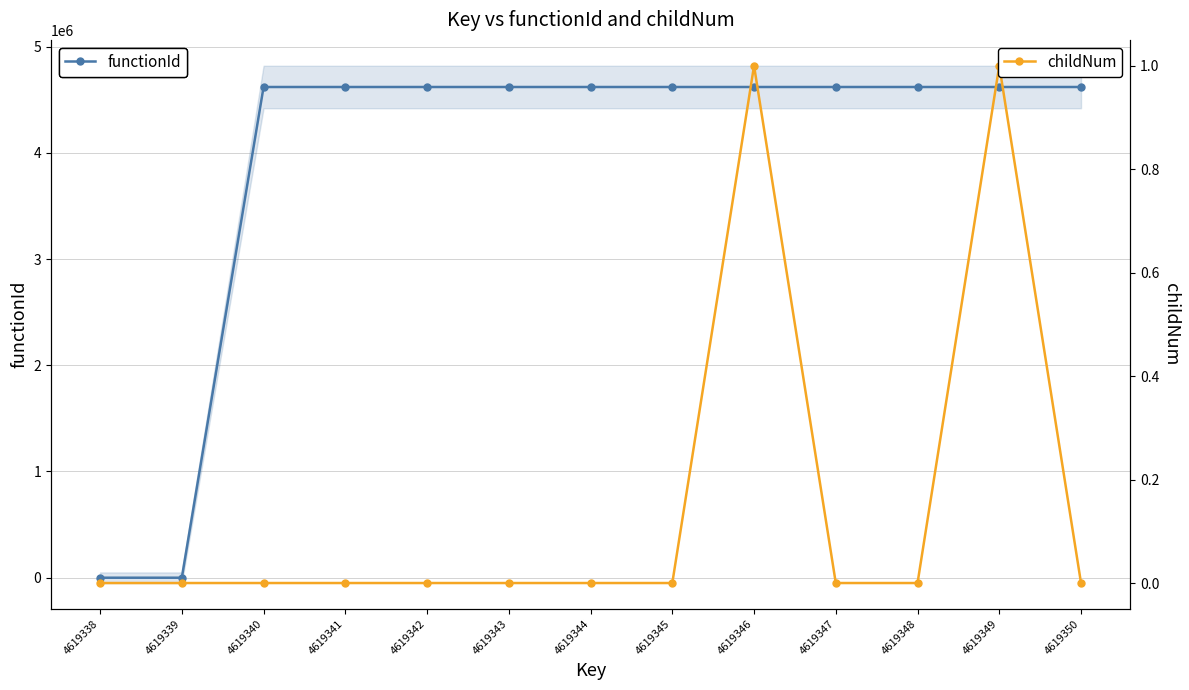

Rank the series at 4619338 from highest to lowest value.

functionId, childNum